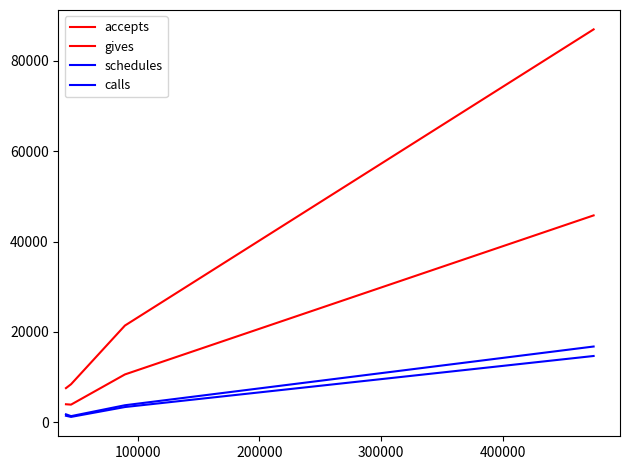

What is the value of the gives point at the 1st from the left?

3999